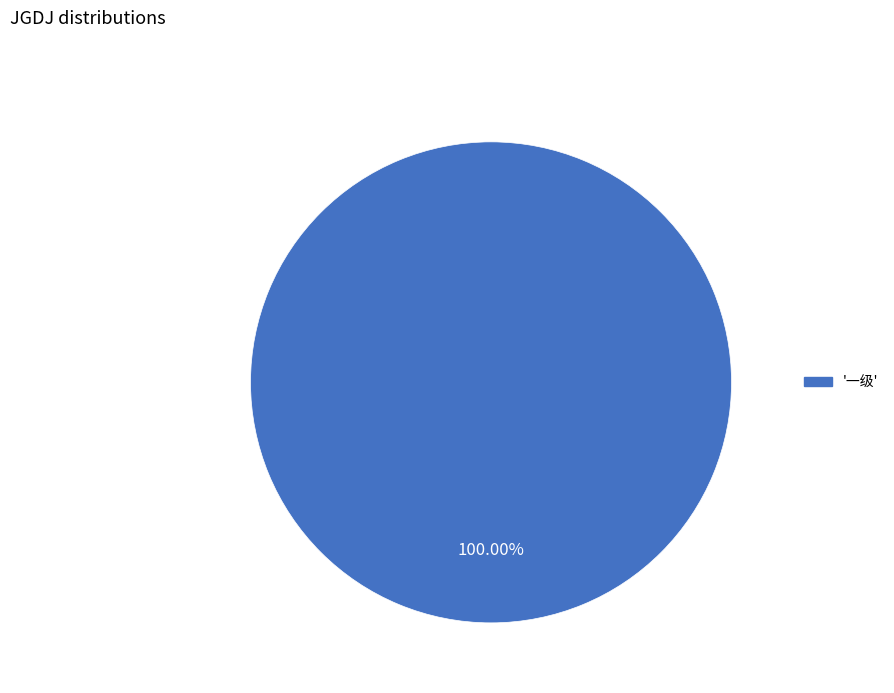

How many segments does this pie chart have?

1